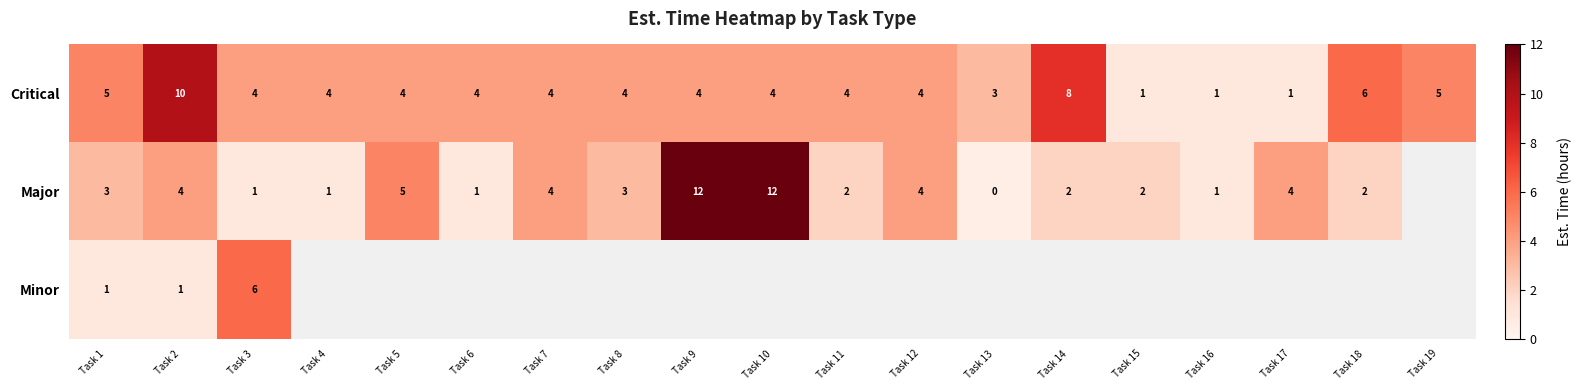

True or false: Major has a value of 2 at Task 15.

True